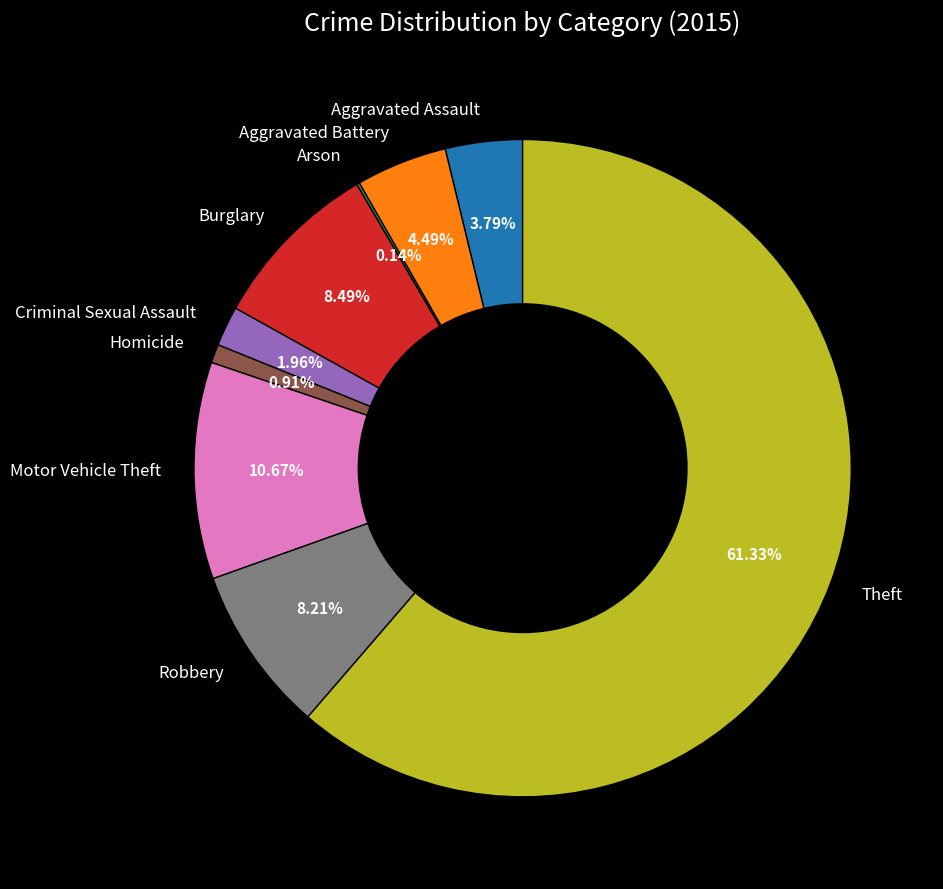

Combined, do Homicide and Motor Vehicle Theft account for over 50%?

No